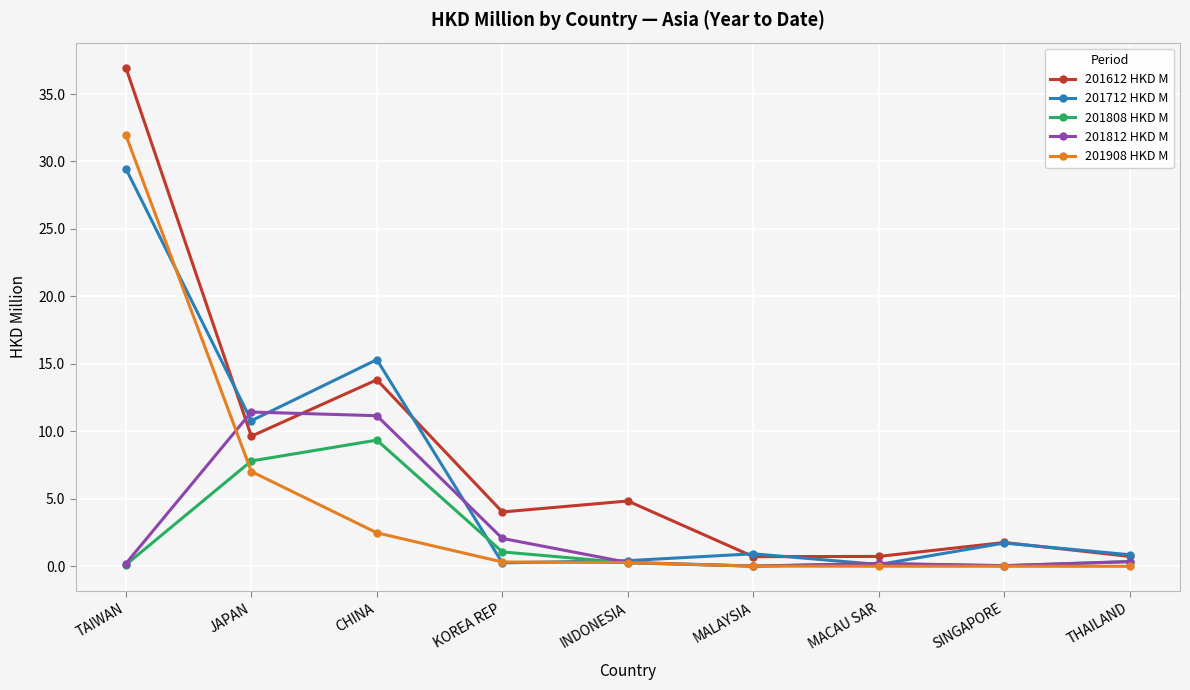

What is the sum of all 201612 HKD M values?

73.2